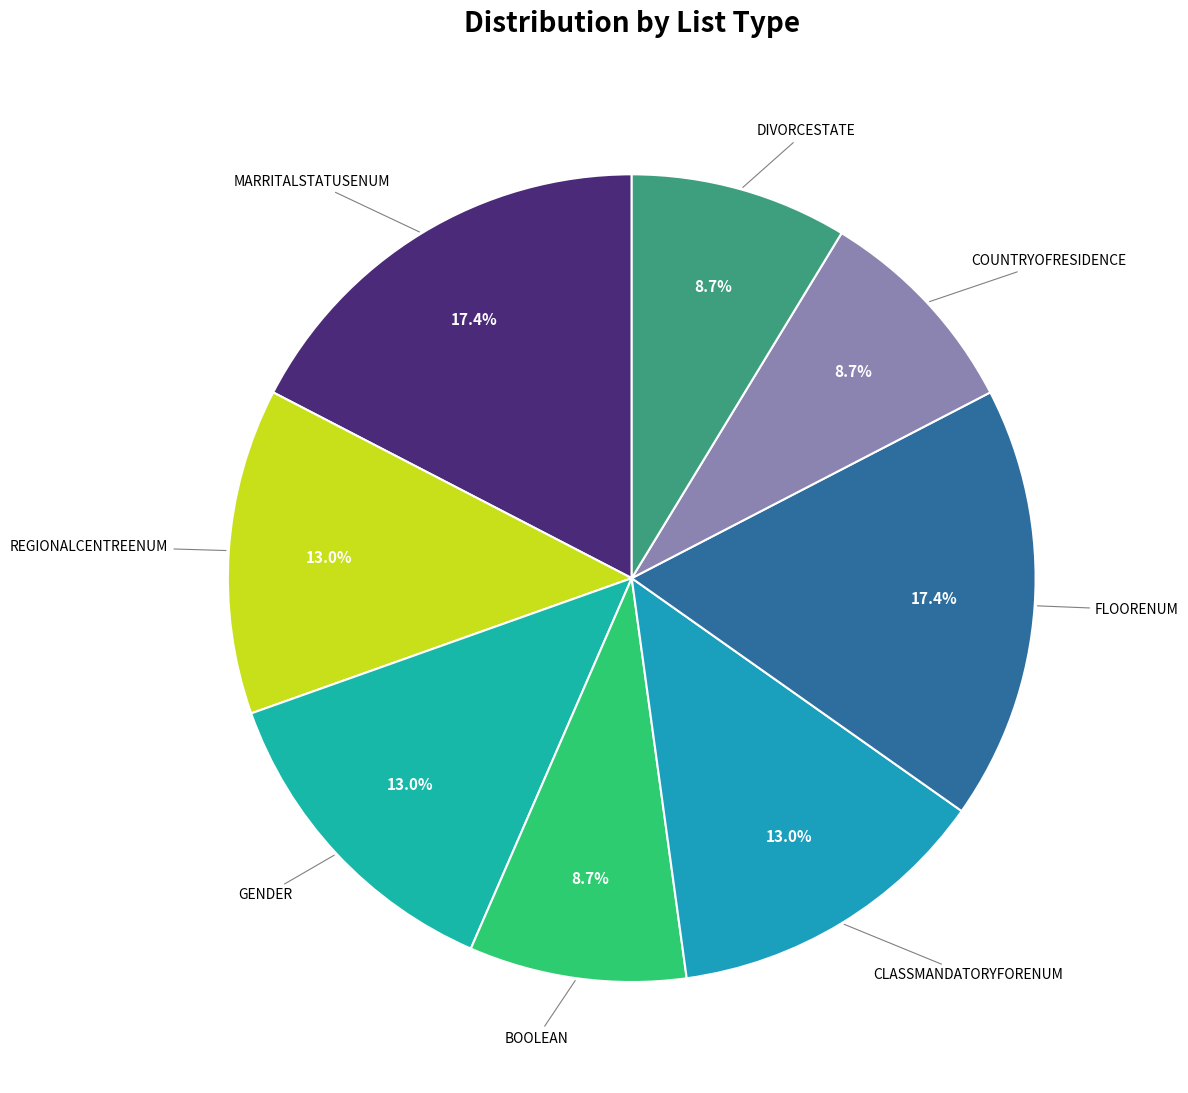

How many slices are in this pie chart?

8